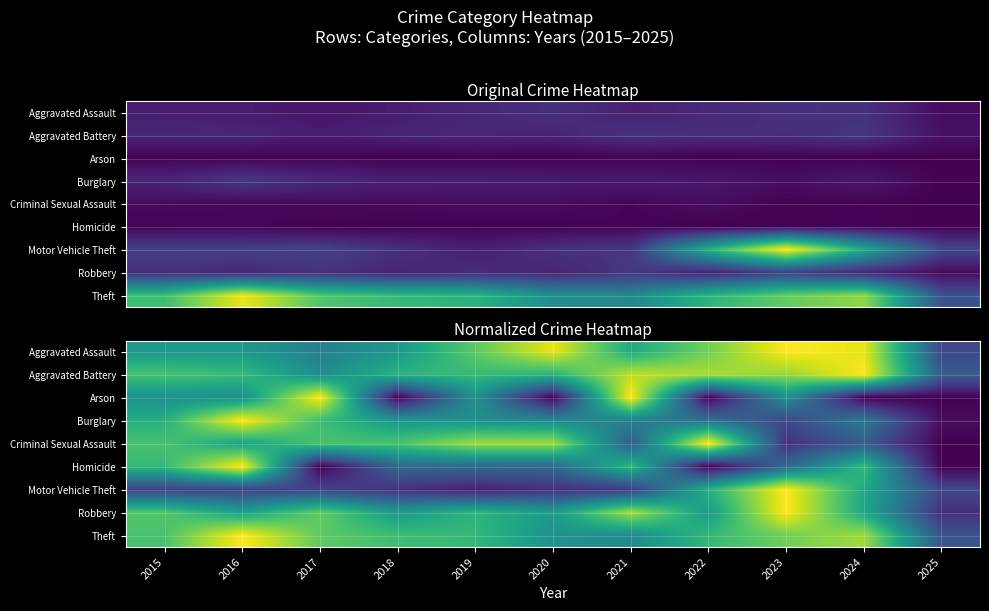

Rank the series by their maximum value, from lowest to highest.

Arson, Homicide, Criminal Sexual Assault, Aggravated Assault, Aggravated Battery, Burglary, Robbery, Theft, Motor Vehicle Theft